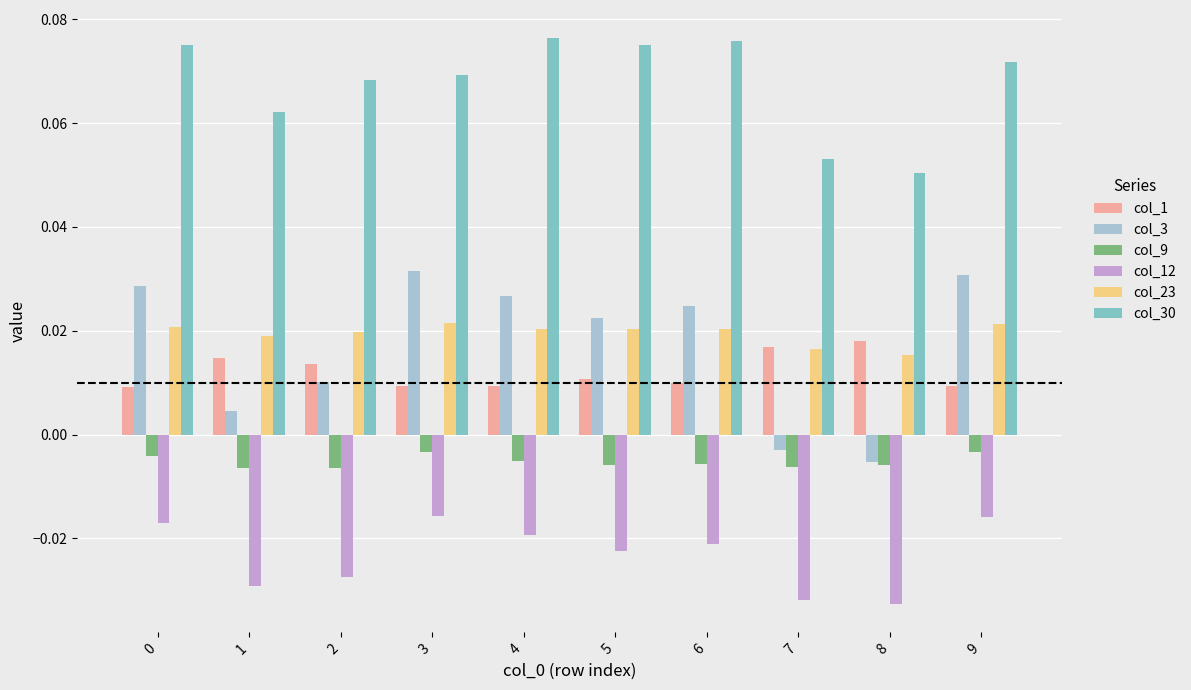

Which series has the largest range (max minus min)?

col_3